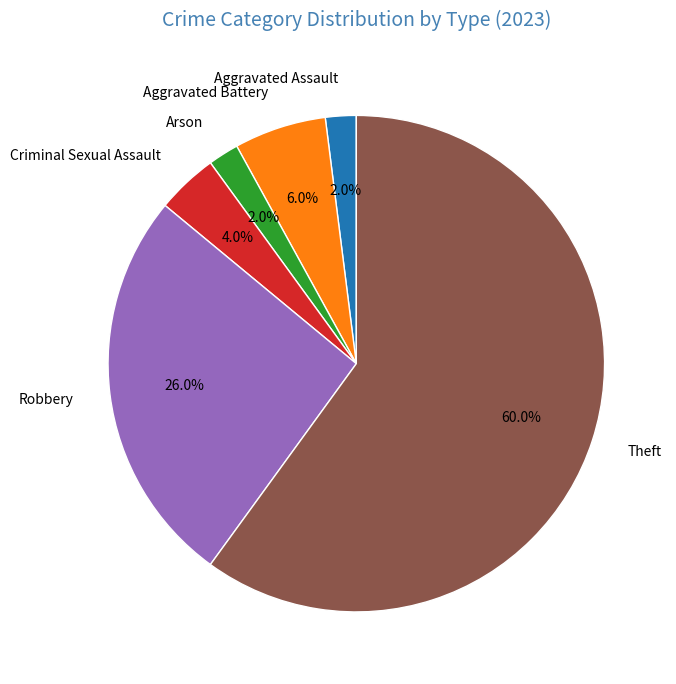

Approximately how many times larger is the value at Criminal Sexual Assault compared to Arson?

2.0